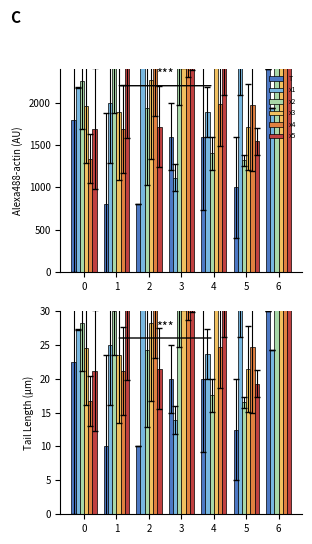

What are all the series names shown in the legend?

T, x1, x2, x3, x4, x5